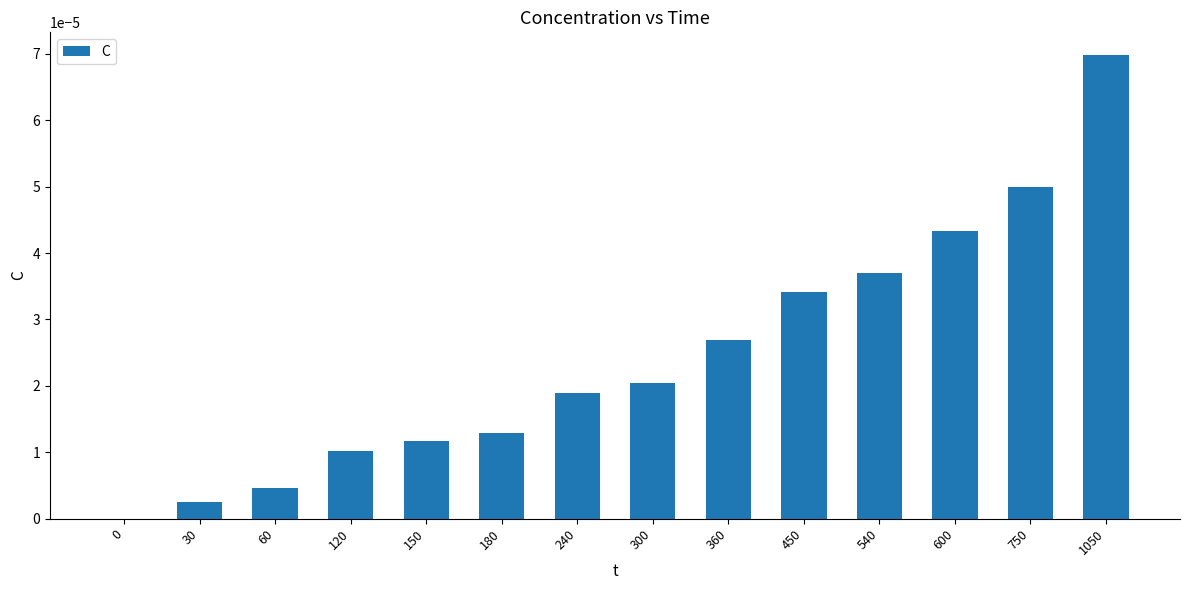

The chart shows a value of 0.0 at 300. True or false?

True